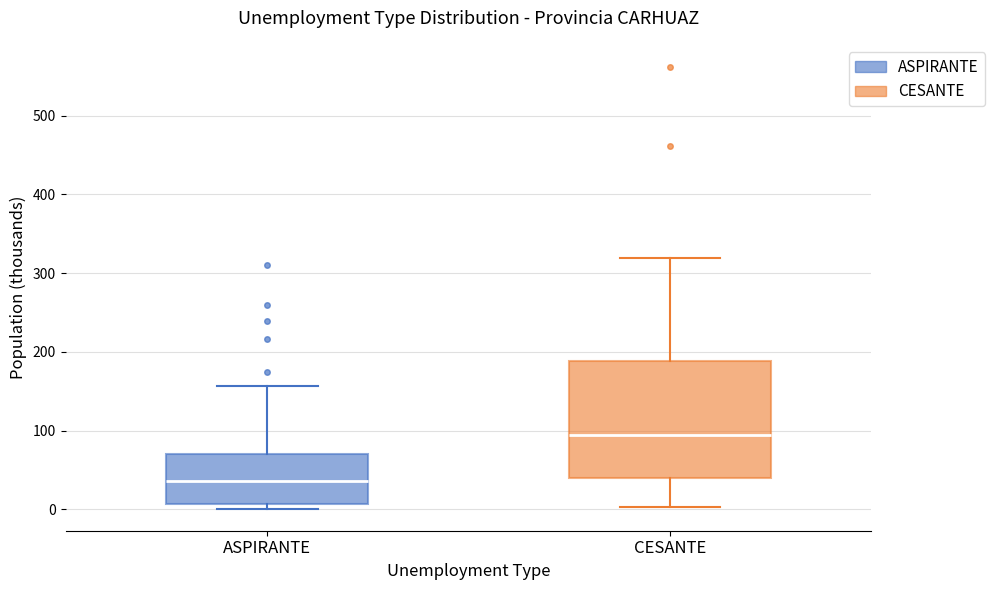

Where does the upper whisker of the box for CESANTE end on the y-axis? The values are not printed on the chart, so give them approximately, as read against the axis.

320